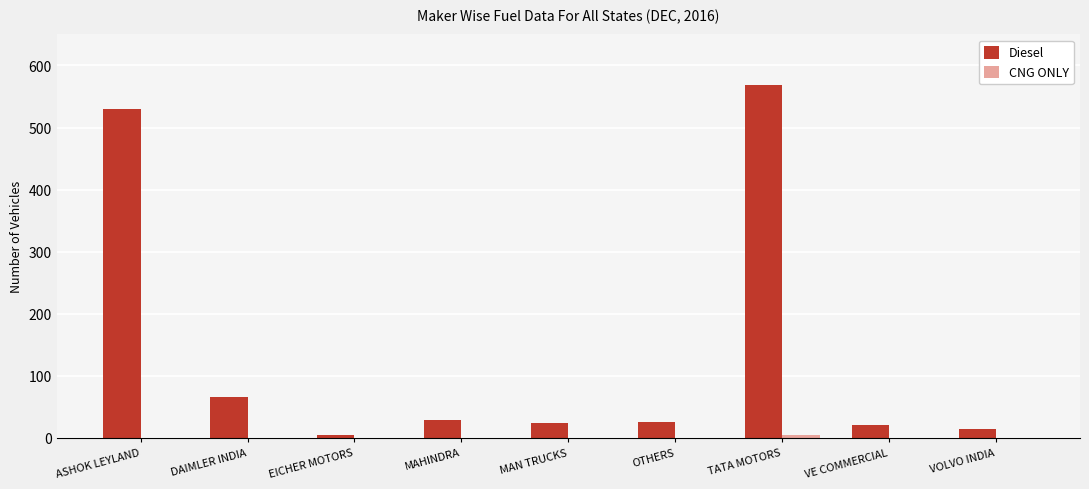

How many groups of bars are there?

9